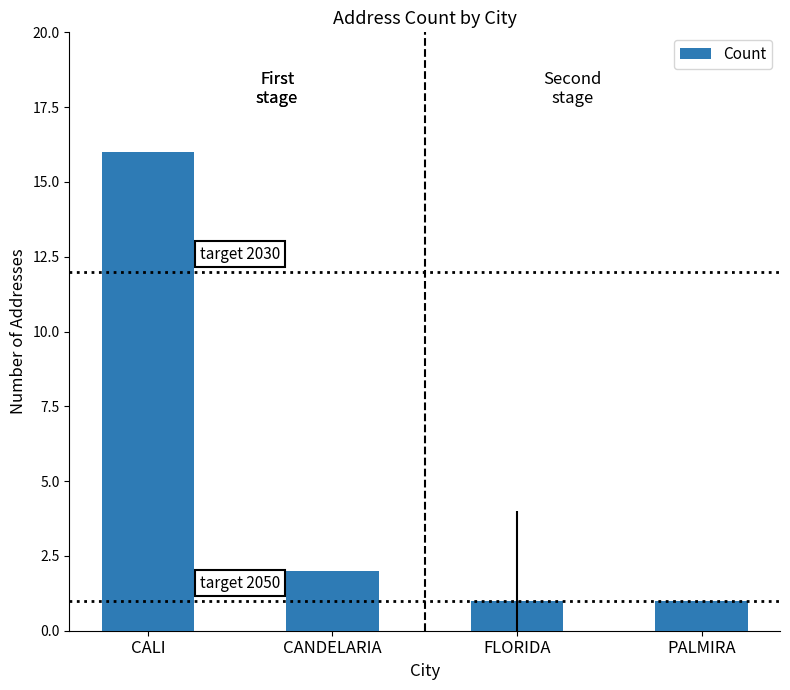

The chart shows a value of 0 at FLORIDA. True or false?

False